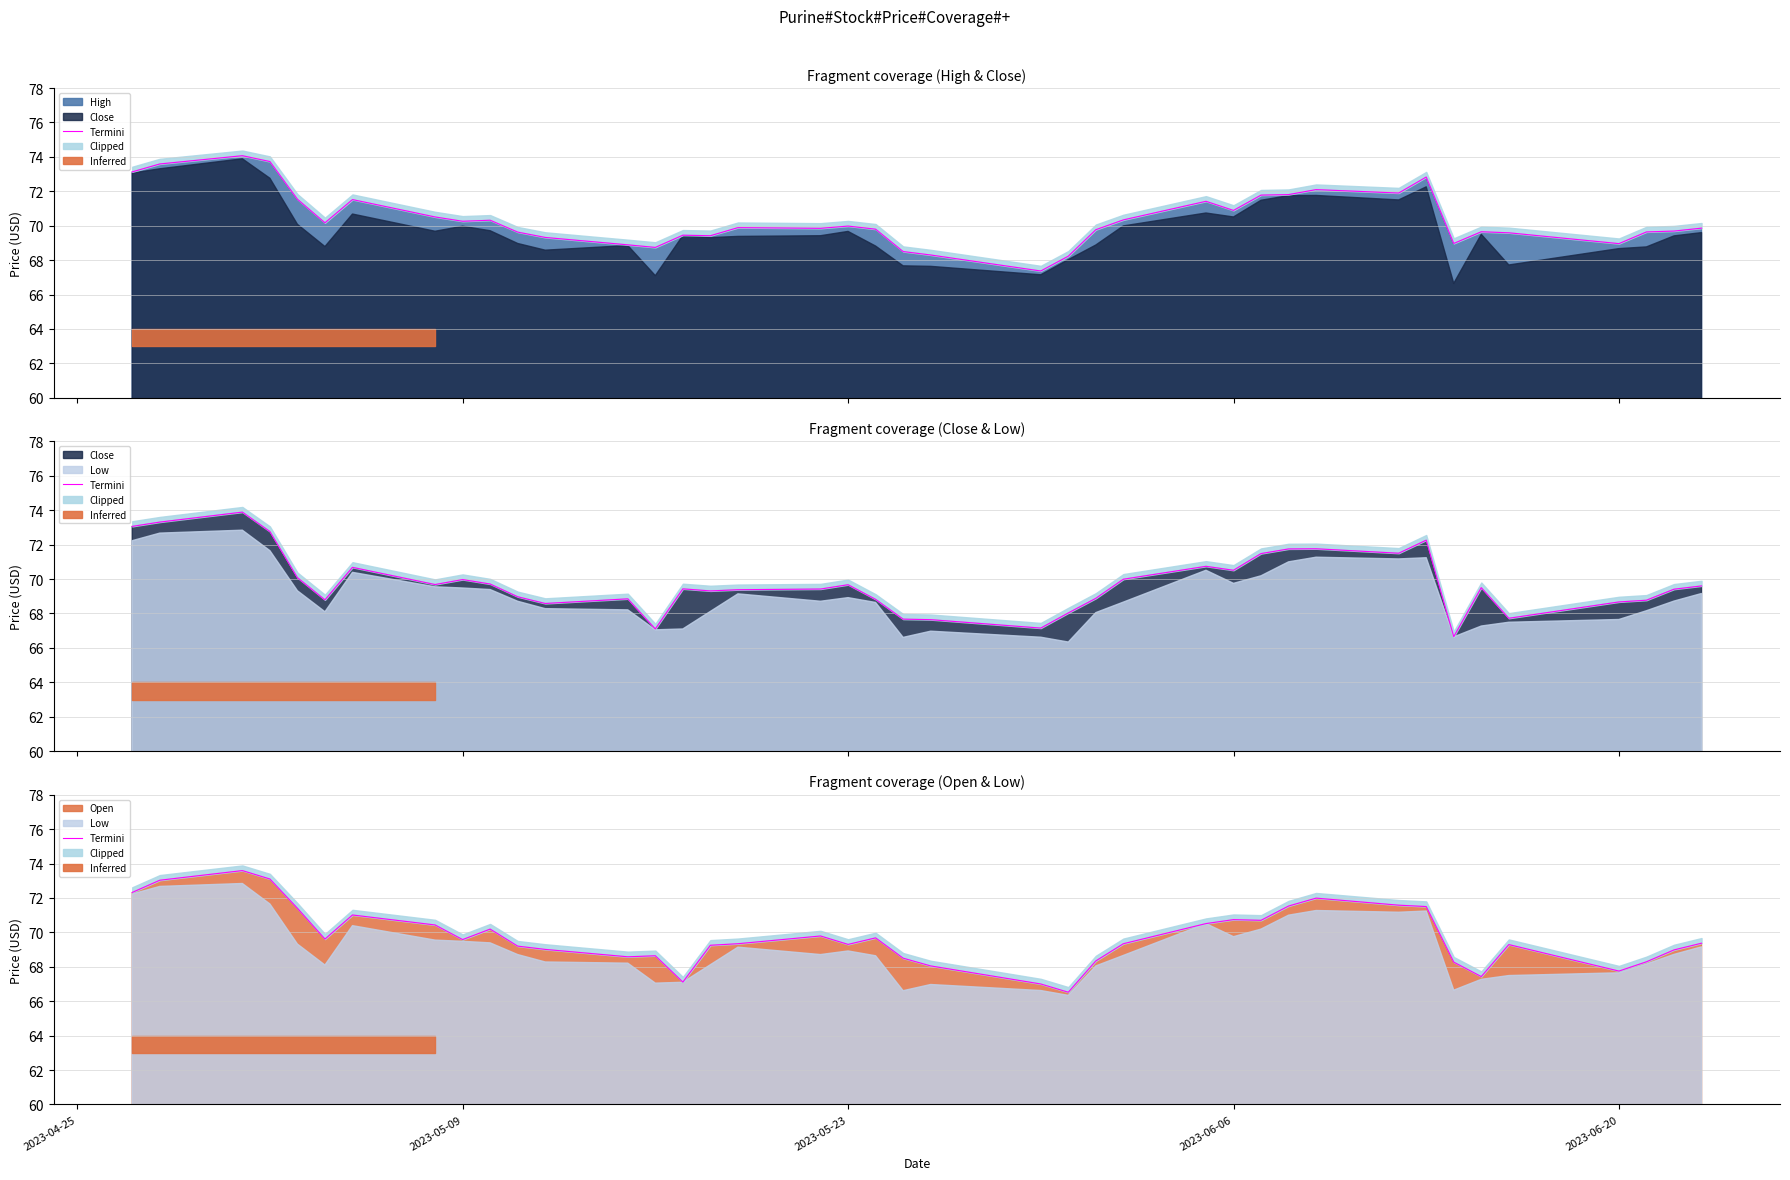

How many values exceed 69?

27